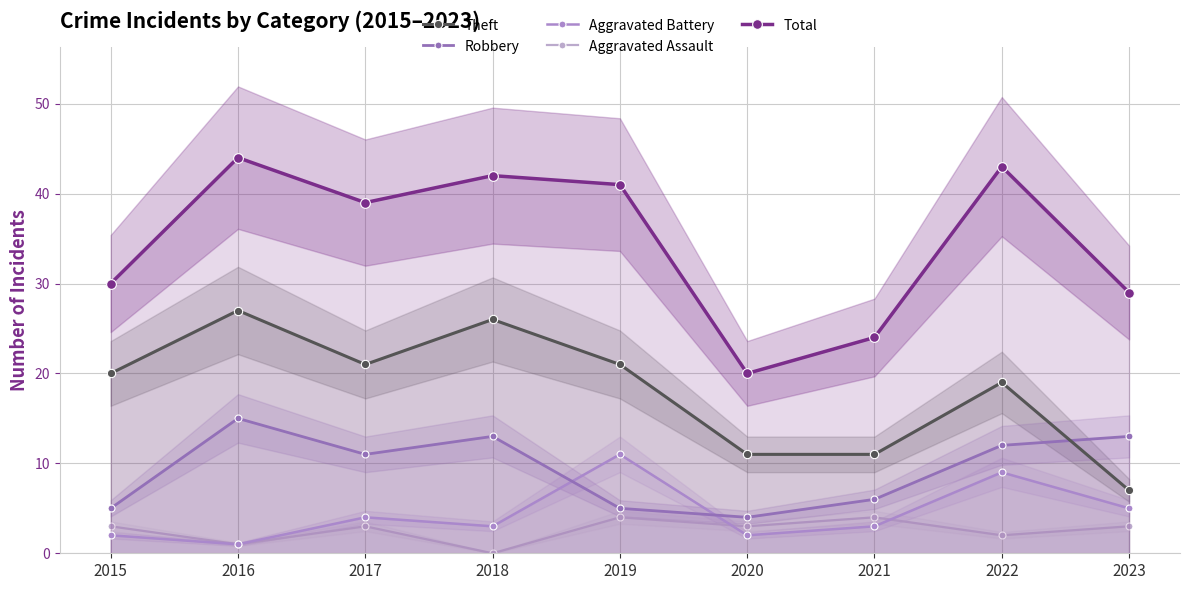

What is the total value across all series at 2021?

48